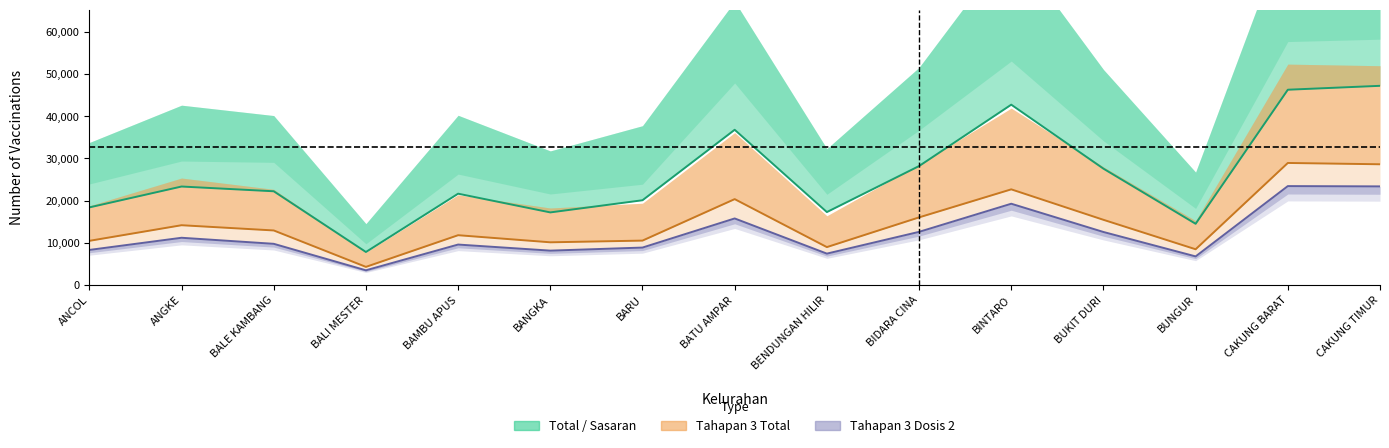

What is the label of the 1st point from the right?

CAKUNG TIMUR